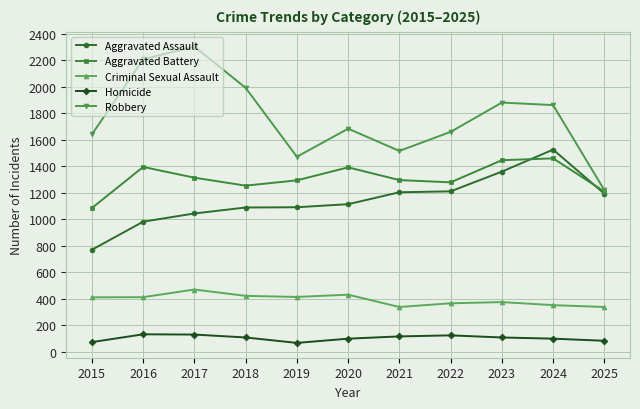

What is the difference between the maximum and minimum values in the Criminal Sexual Assault series?

132